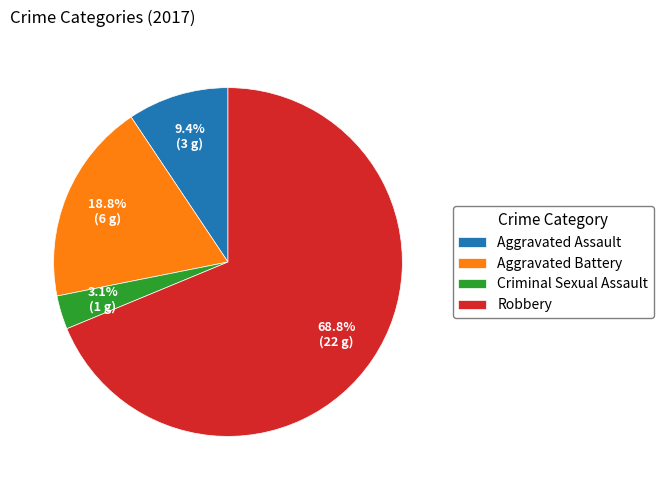

How many segments does this pie chart have?

4